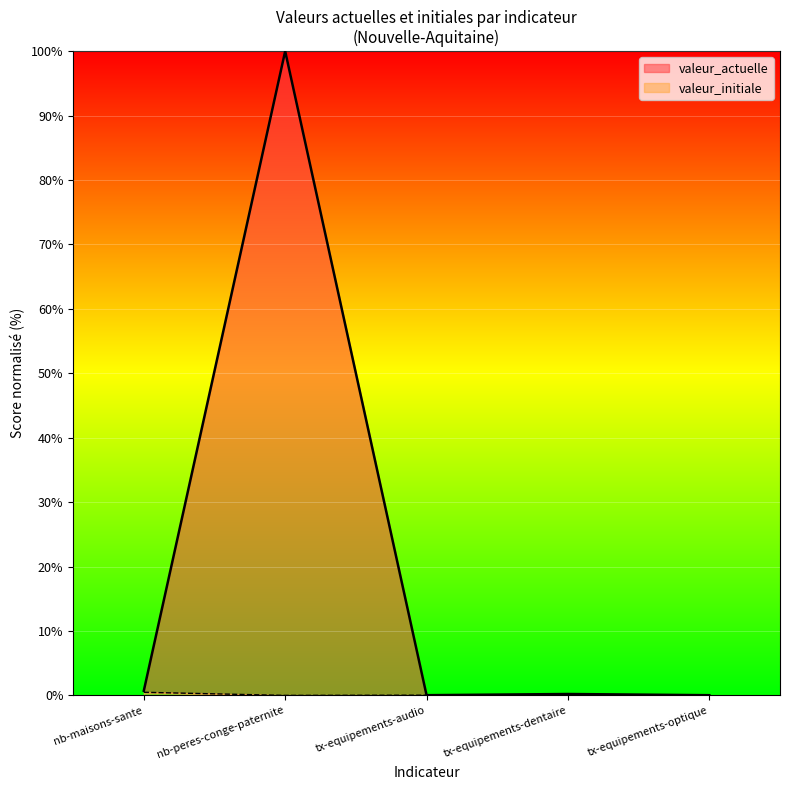

Which label corresponds to the smallest value in the chart?

nb-peres-conge-paternite